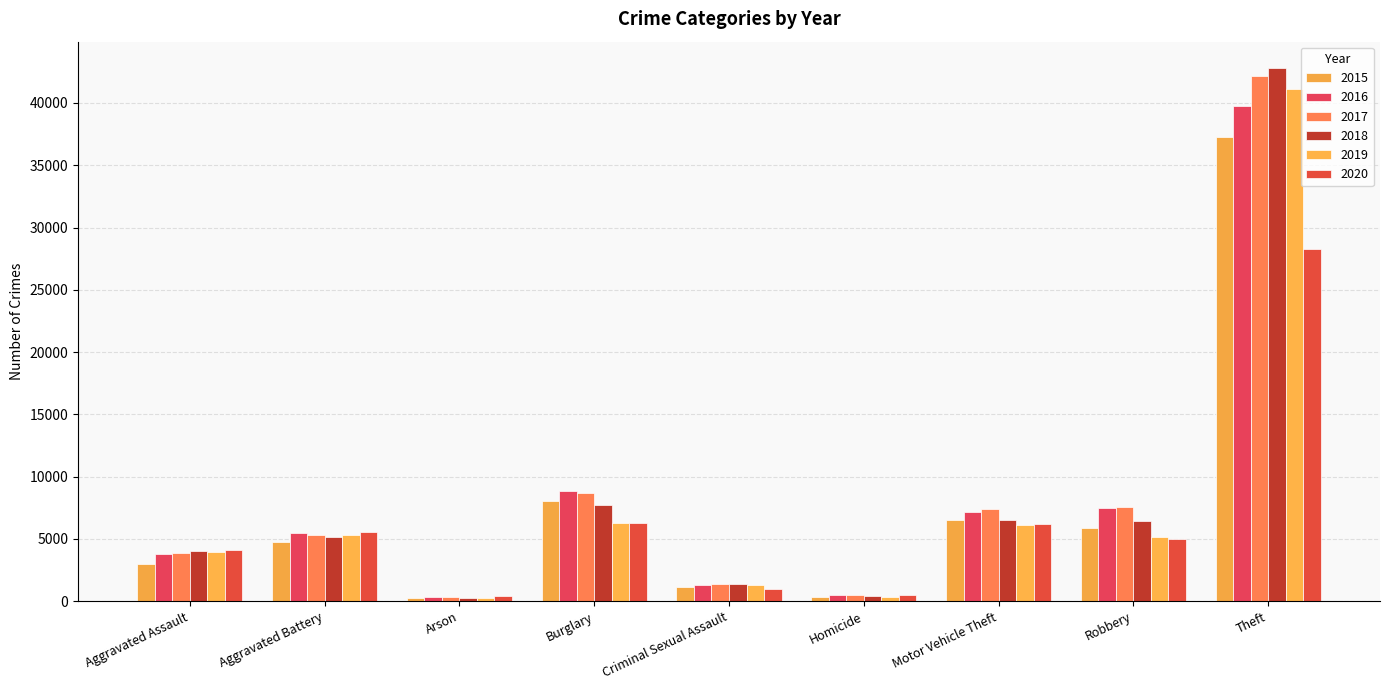

The 2020 series shows 387 at Arson. True or false?

True